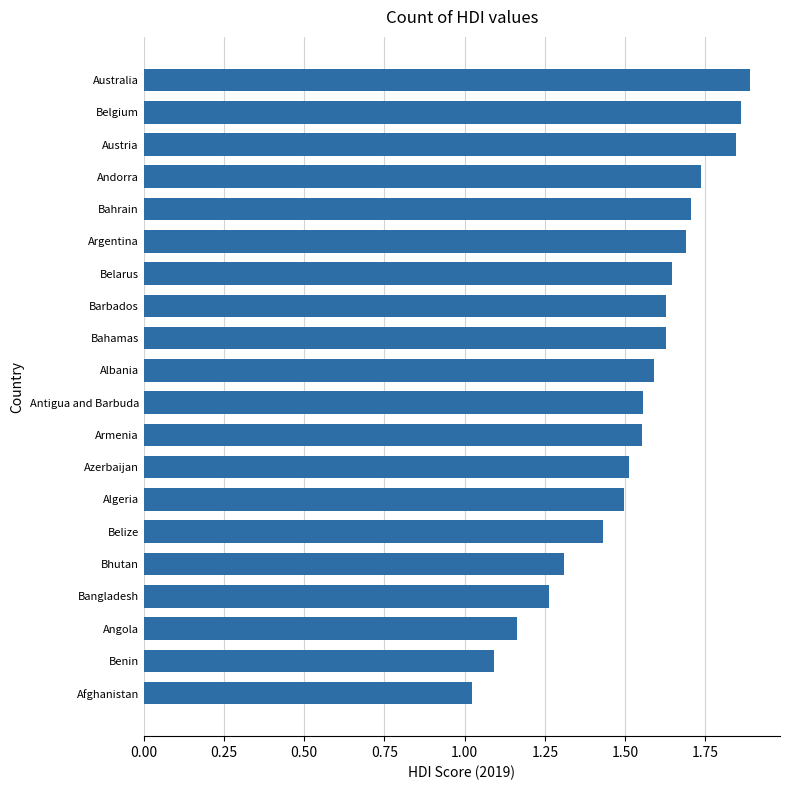

What is the change in value from Albania to Angola?

-0.4